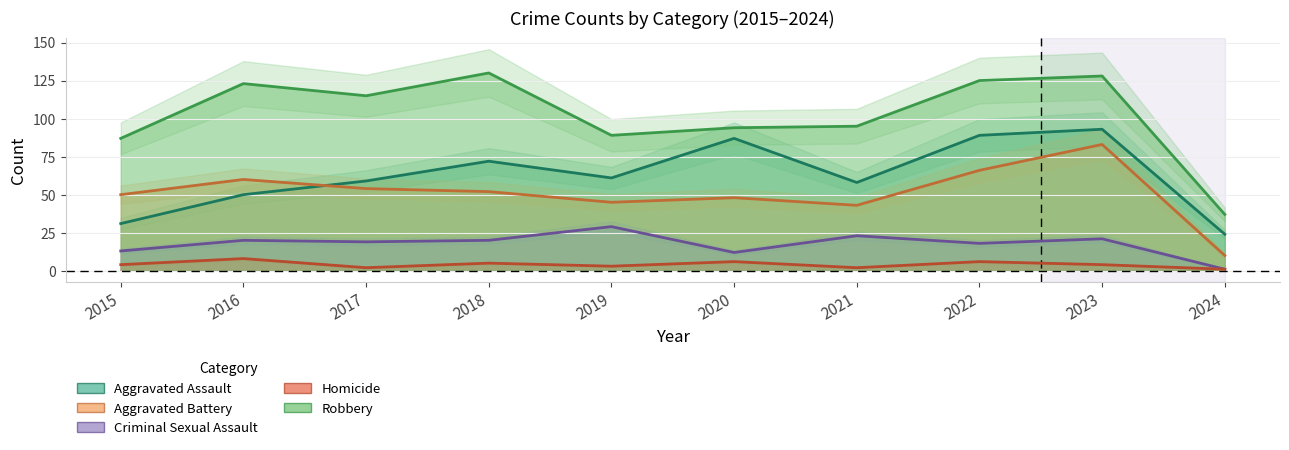

Reading left to right, extract all data points from this chart.

Aggravated Assault: 2015=31	2016=50	2017=59	2018=72	2019=61	2020=87	2021=58	2022=89	2023=93	2024=24
Aggravated Battery: 2015=50	2016=60	2017=54	2018=52	2019=45	2020=48	2021=43	2022=66	2023=83	2024=10
Criminal Sexual Assault: 2015=13	2016=20	2017=19	2018=20	2019=29	2020=12	2021=23	2022=18	2023=21	2024=1
Homicide: 2015=4	2016=8	2017=2	2018=5	2019=3	2020=6	2021=2	2022=6	2023=4	2024=1
Robbery: 2015=87	2016=123	2017=115	2018=130	2019=89	2020=94	2021=95	2022=125	2023=128	2024=37